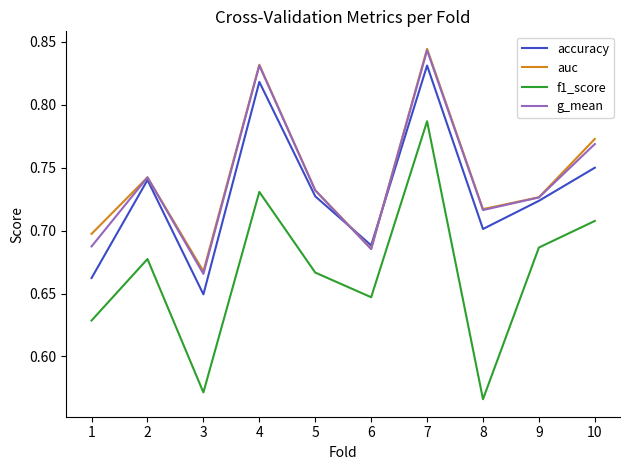

Where is accuracy nearest to the value 0?

3